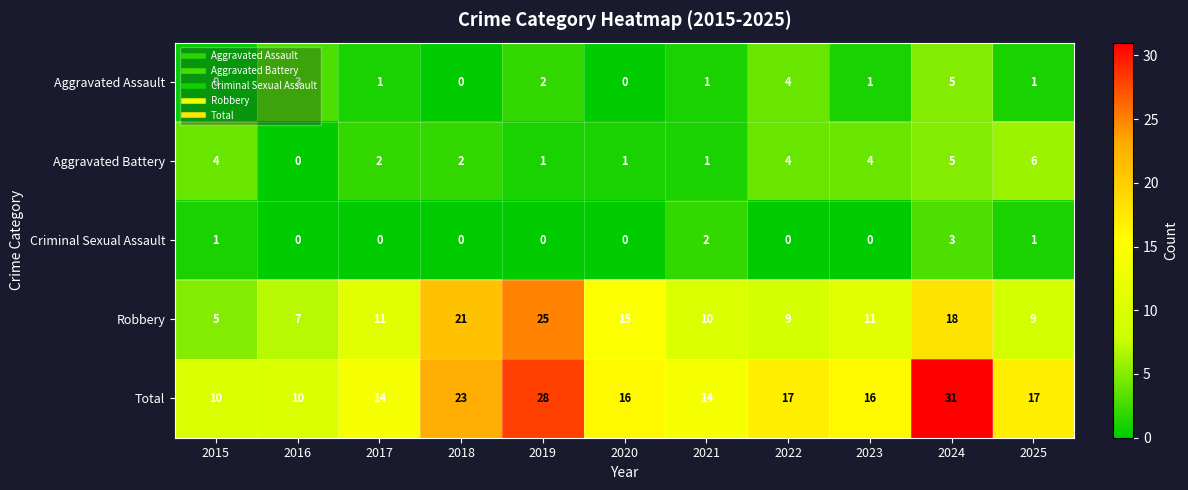

What is the difference between the maximum and minimum values in the Criminal Sexual Assault series?

3